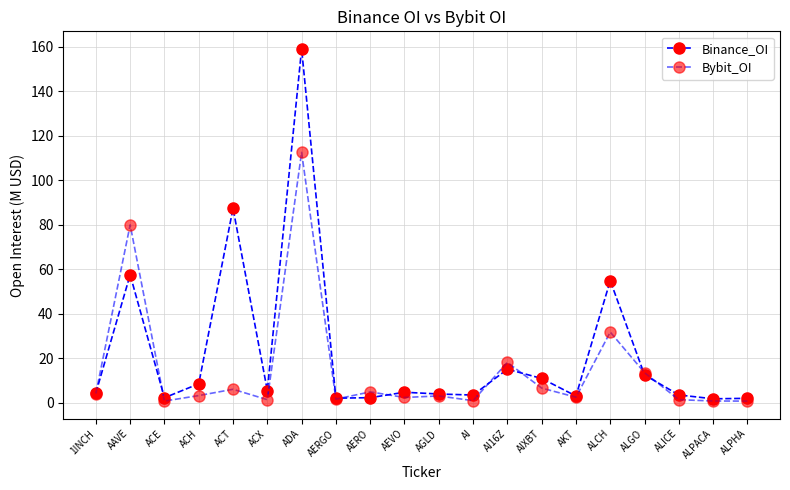

Count the number of categories in the chart.

20